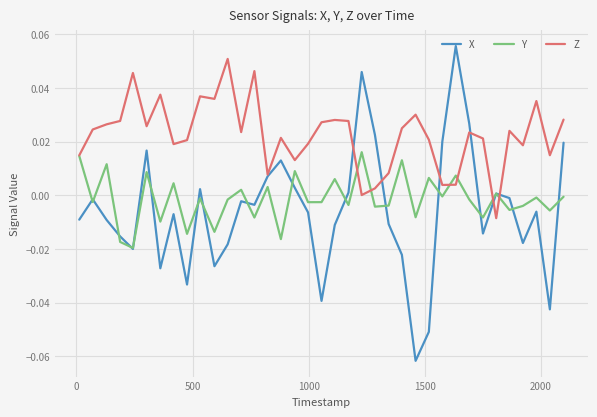

Which series has the largest total across all categories?

Z